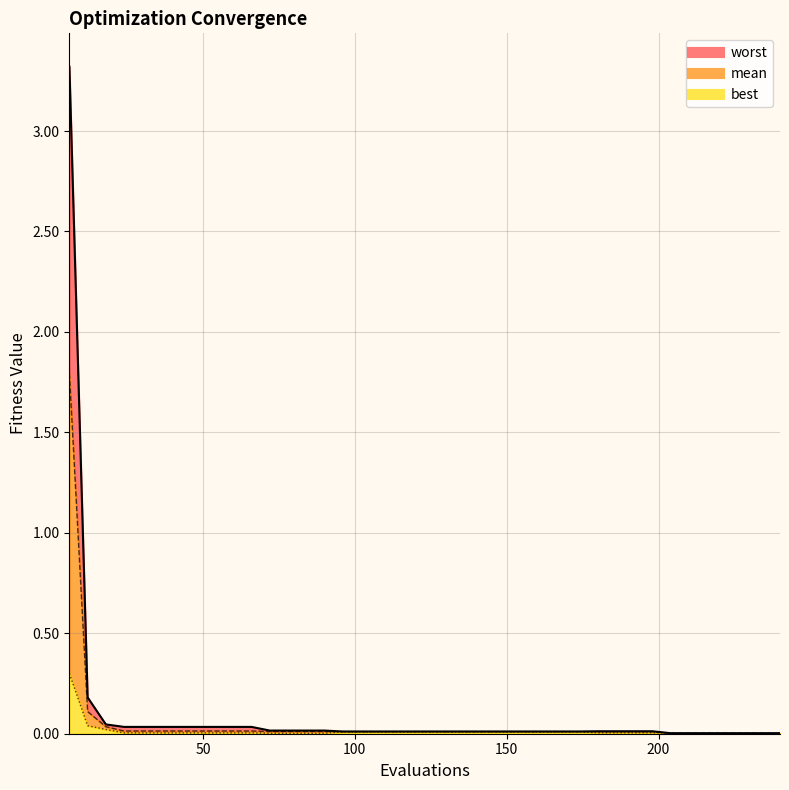

How many lines are shown in the chart?

3